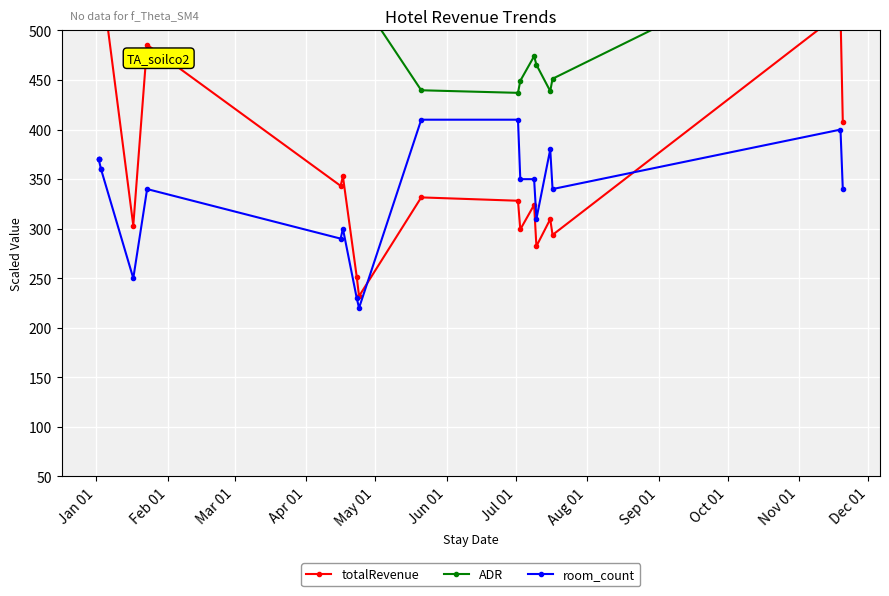

What is the difference between the highest and lowest values at May 01?

326.4